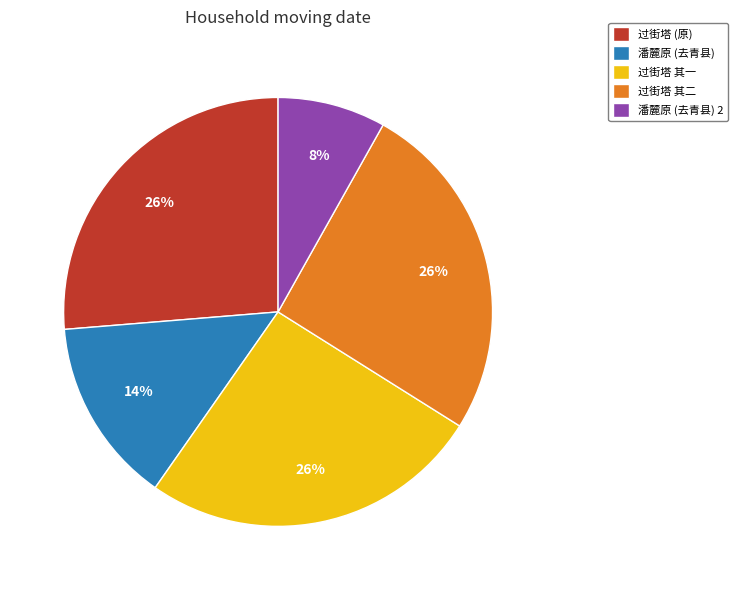

Is the sum of 过街塔 (原) and 潘麓原 (去青县) 2 greater than half?

No